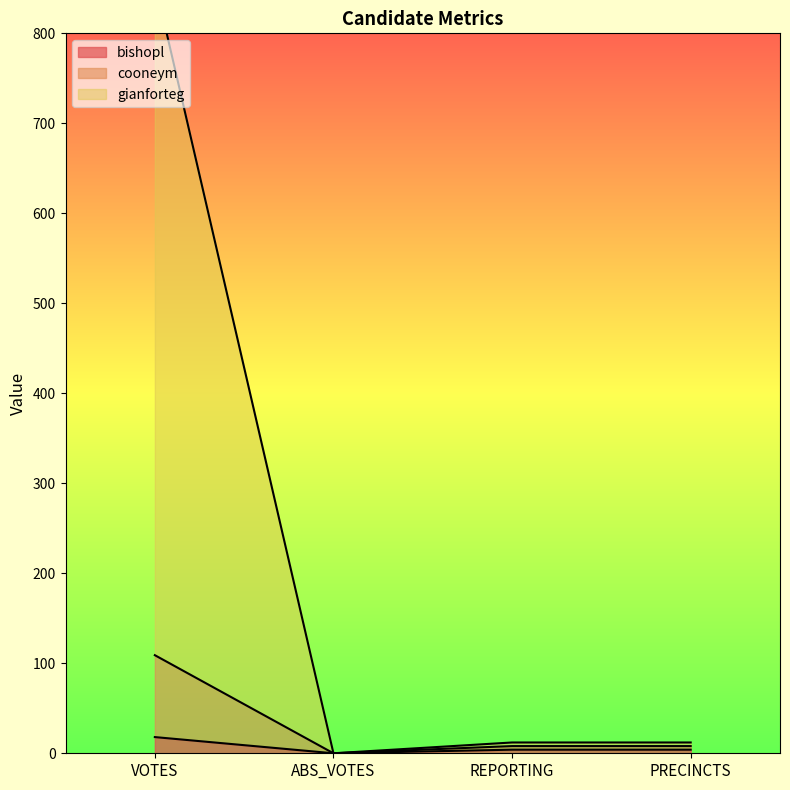

What is the maximum value shown in the chart?

857